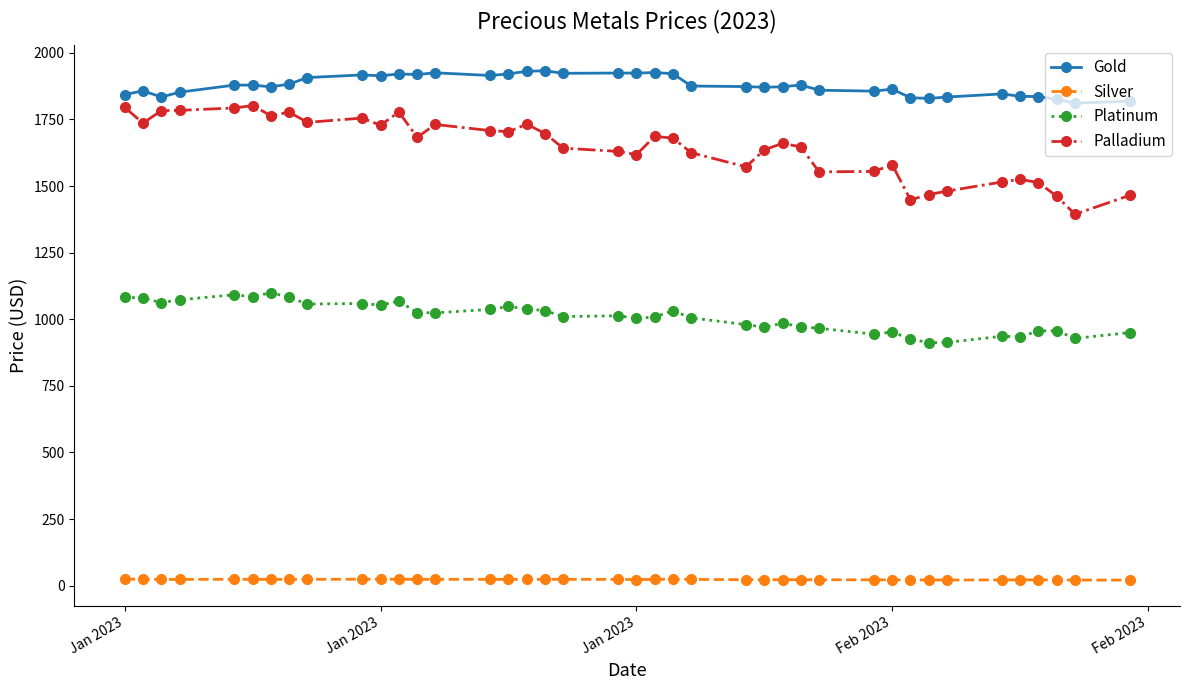

Rank the series by their maximum value, from lowest to highest.

Silver, Platinum, Palladium, Gold